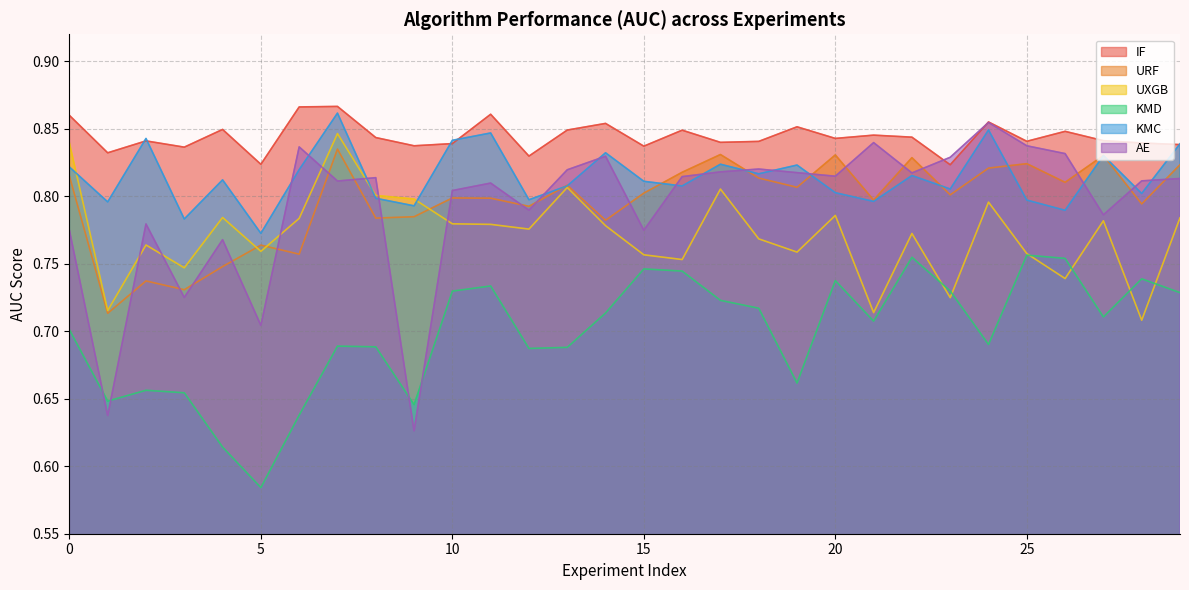

Which series has the widest spread of values?

AE